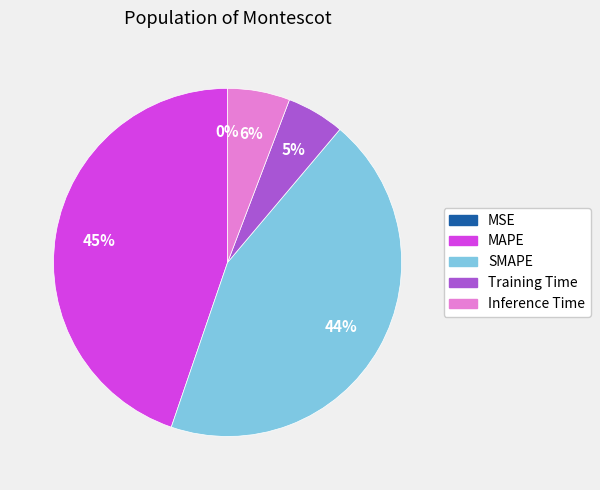

The Inference Time slice represents 20% of the pie. True or false?

False